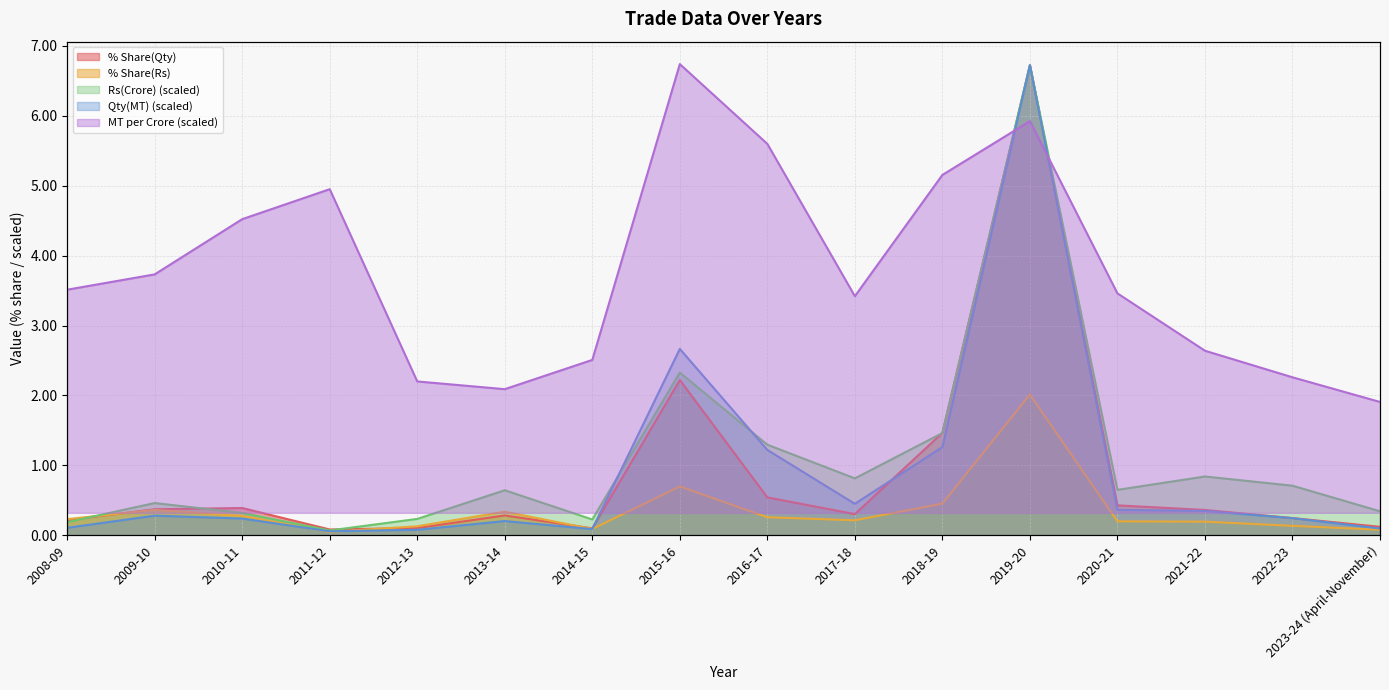

Which series has the largest total across all categories?

MT per Crore